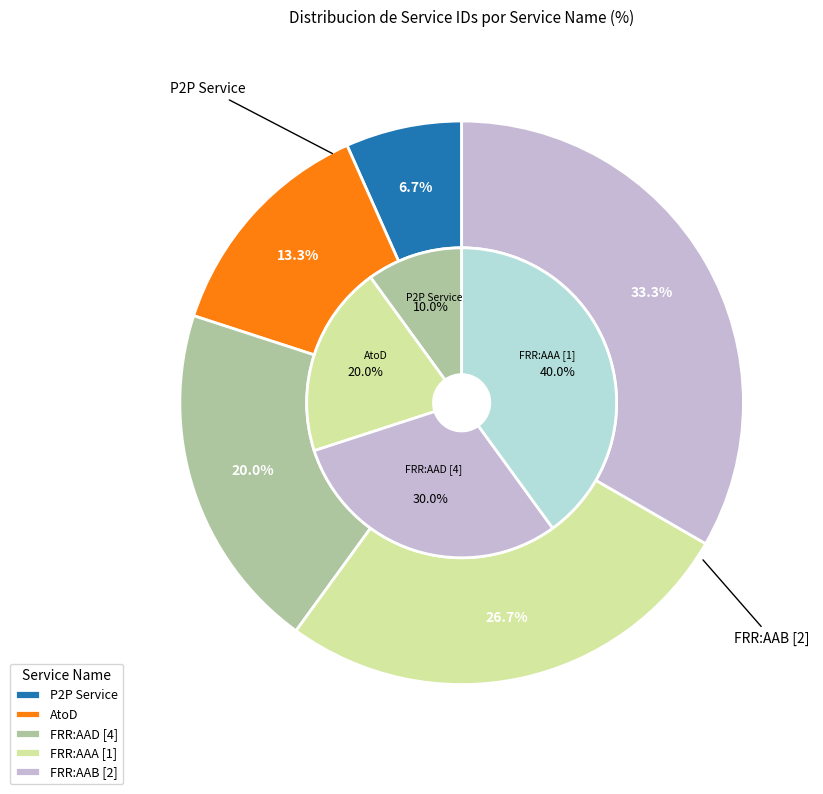

Which category has the smallest portion of the pie?

P2P Service